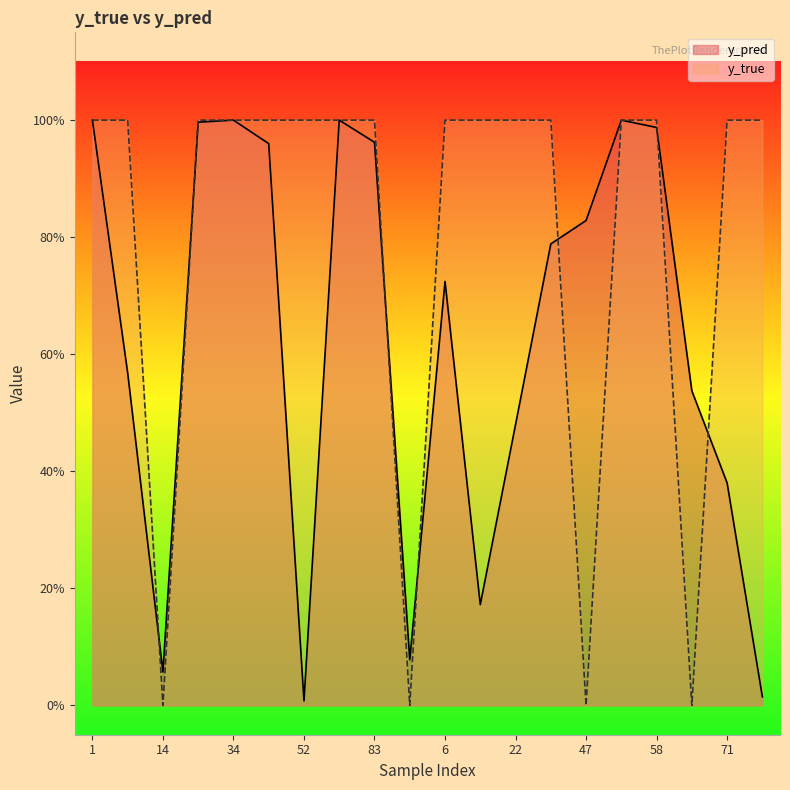

After their last crossing, which series has the higher values: y_pred or y_true?

y_true